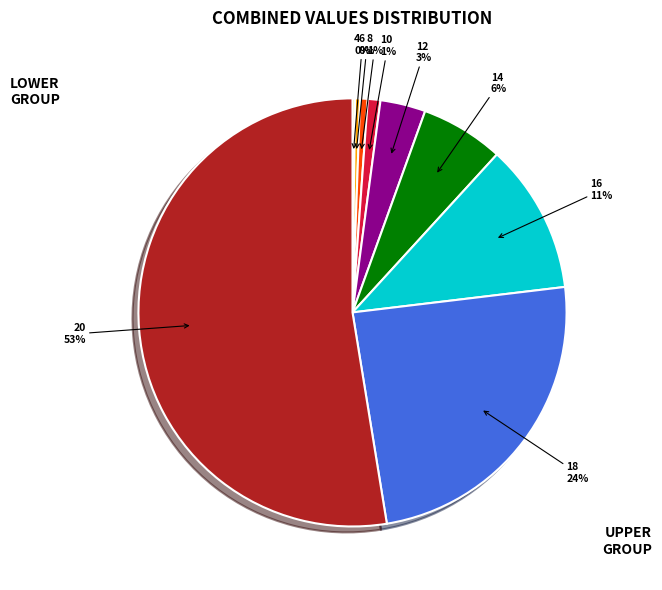

Which category has the biggest portion of the pie?

20